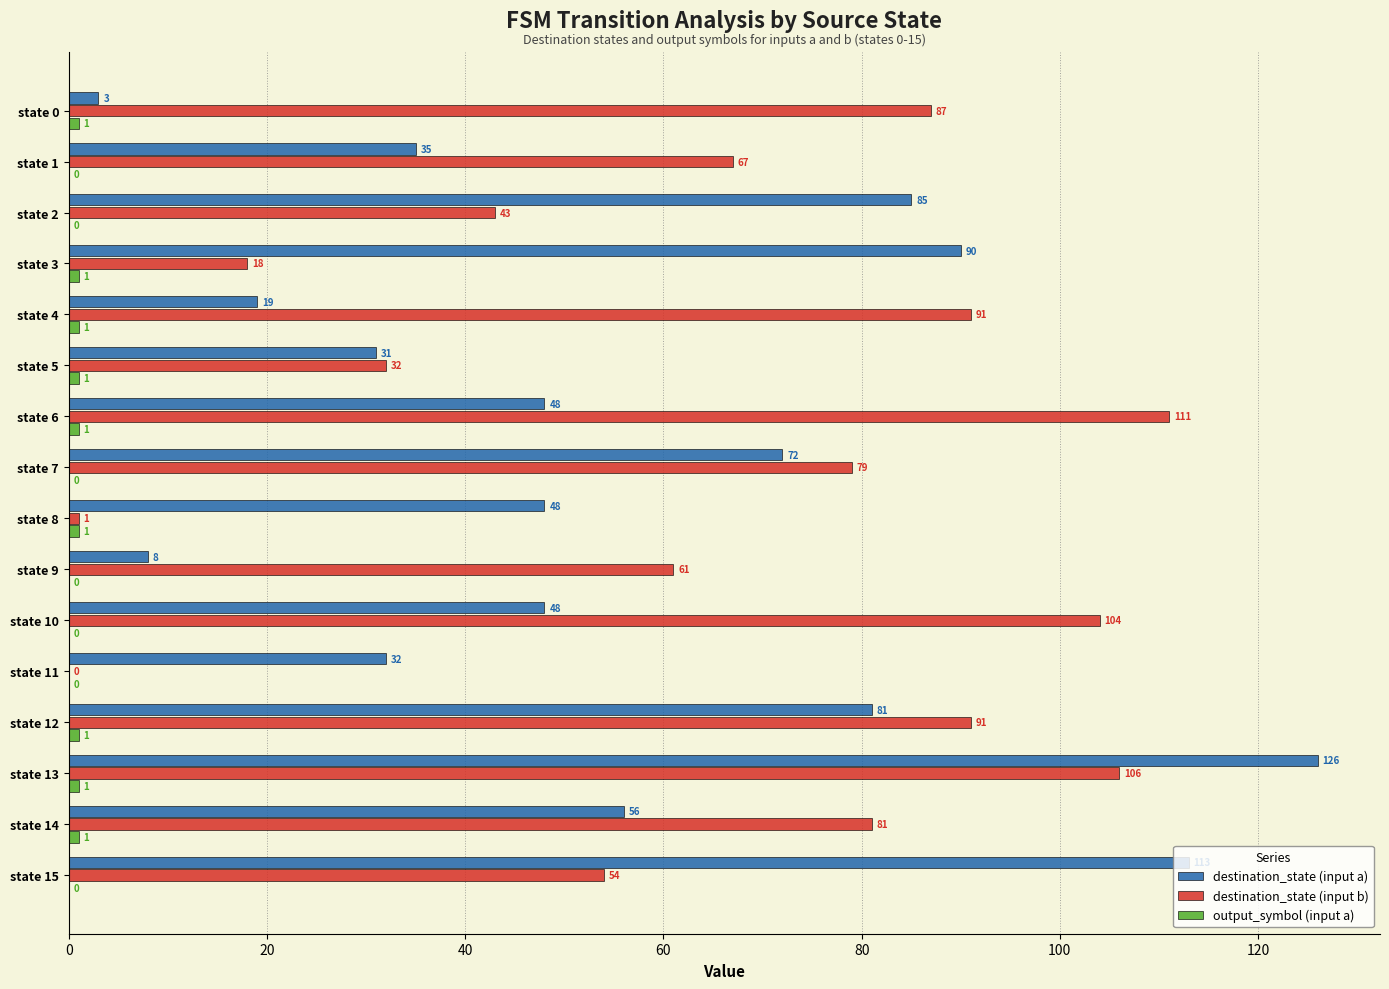

What is the sum of the destination_state (input a) values at state 10 and state 0?

51